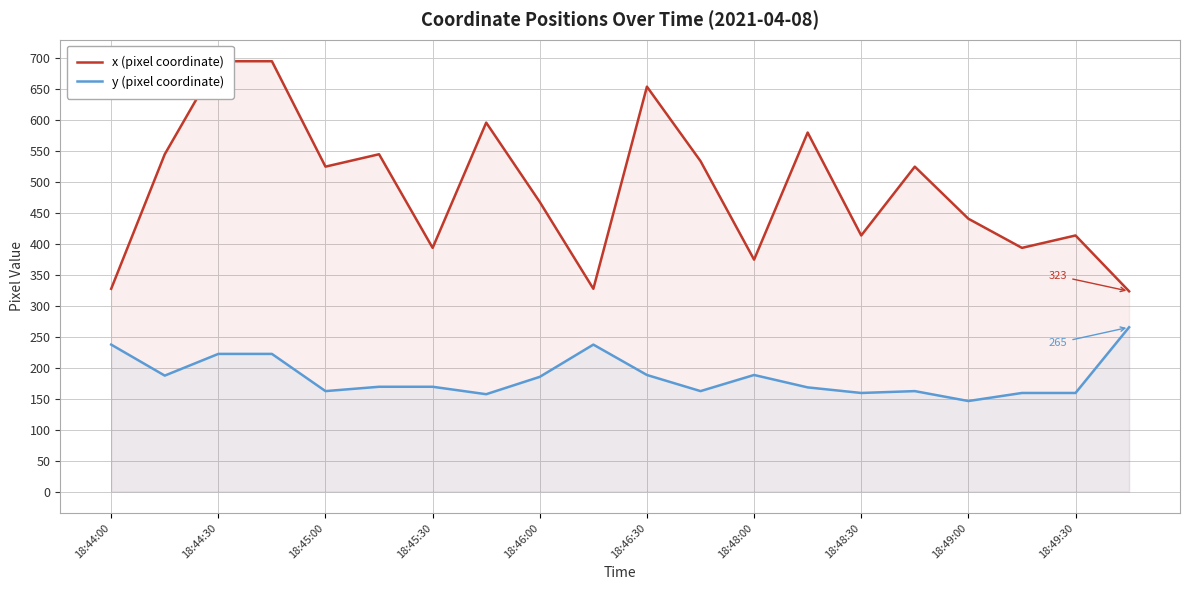

What is the sum of all y (pixel coordinate) values?

3703